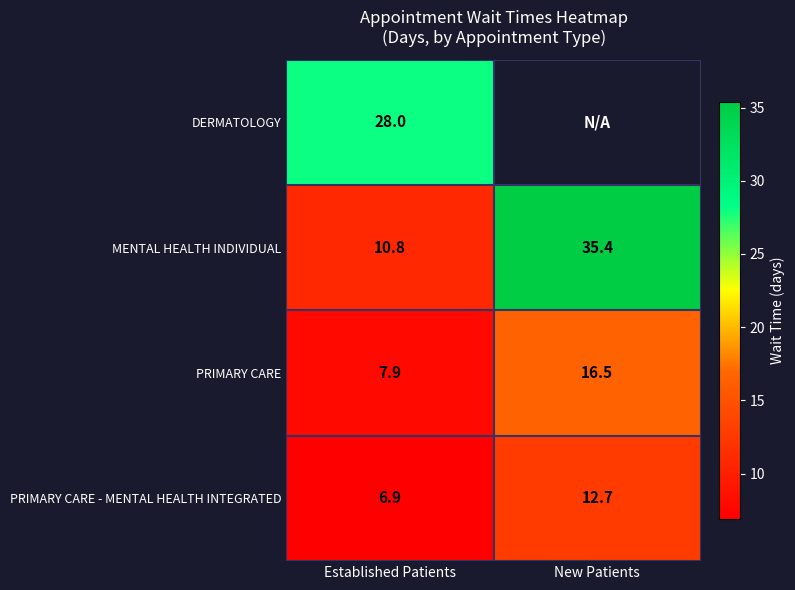

List the labels in order of PRIMARY CARE - MENTAL HEALTH INTEGRATED value, largest first.

New Patients, Established Patients